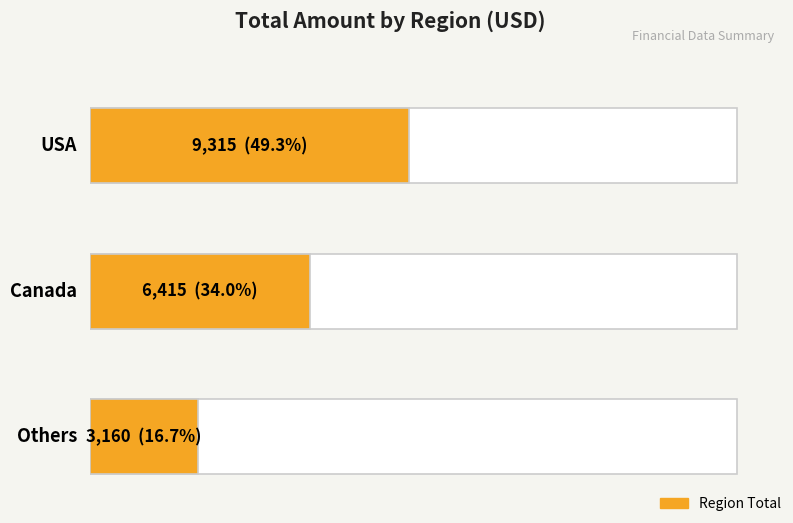

What is the label of the 3rd bar from the left?

Others